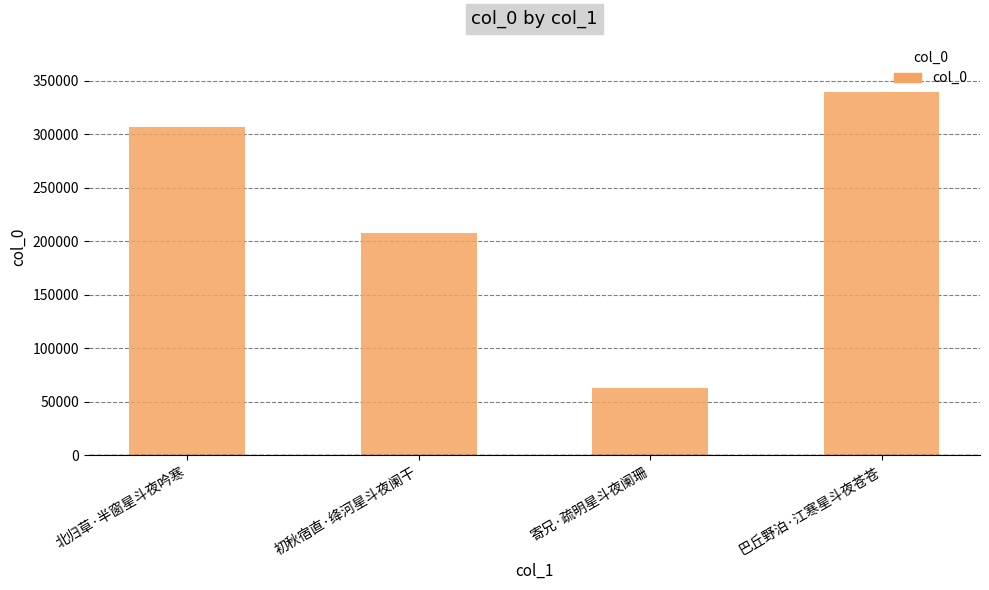

What is the difference between the maximum and minimum values?

276413